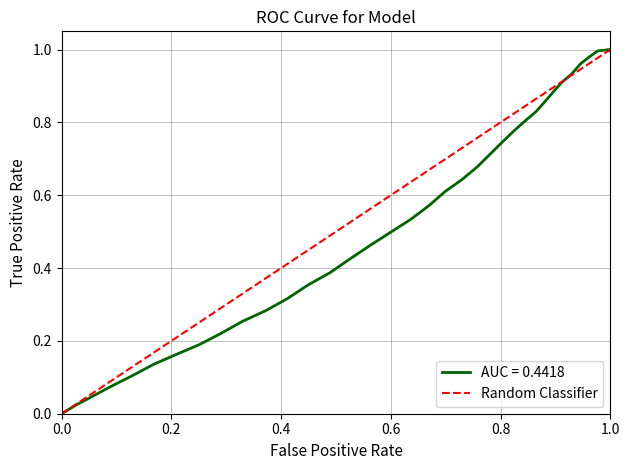

Does the chart have visible grid lines?

Yes